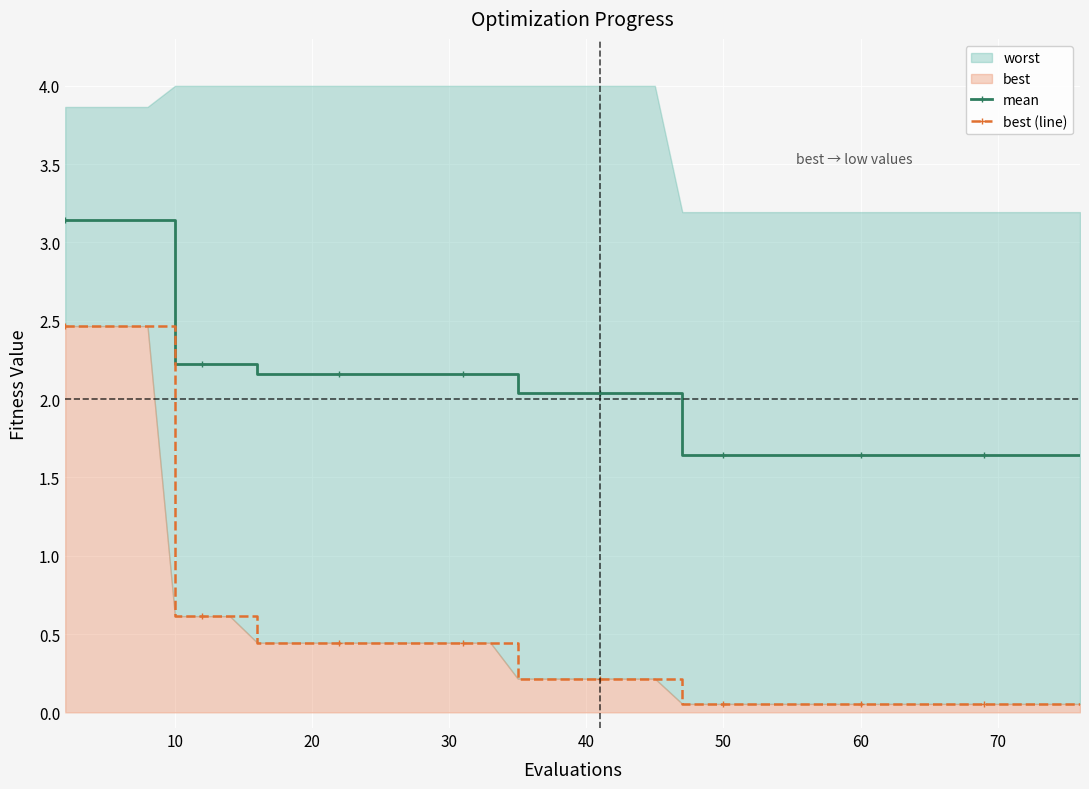

True or false: best (line) has more than 1 interior local peaks.

False